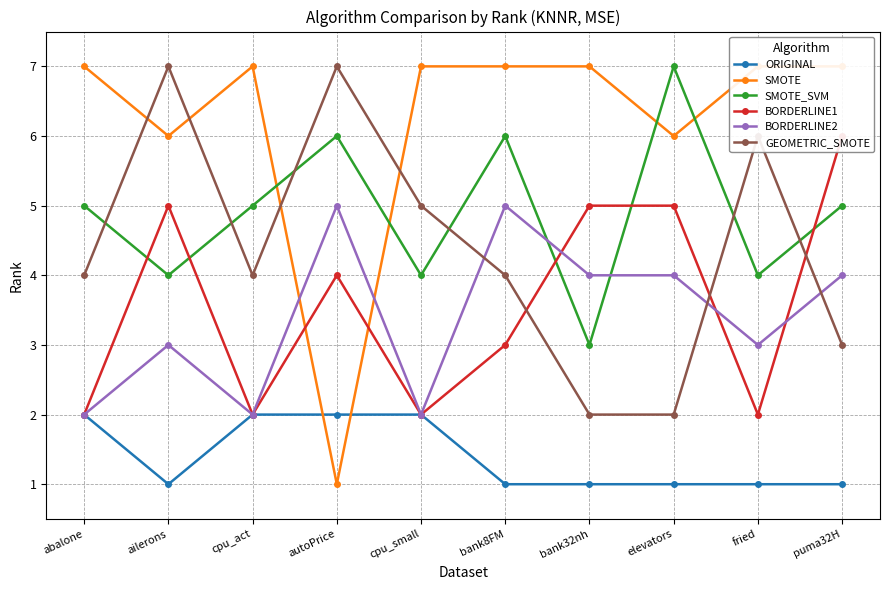

Count the SMOTE values in the range 6 to 7.

9